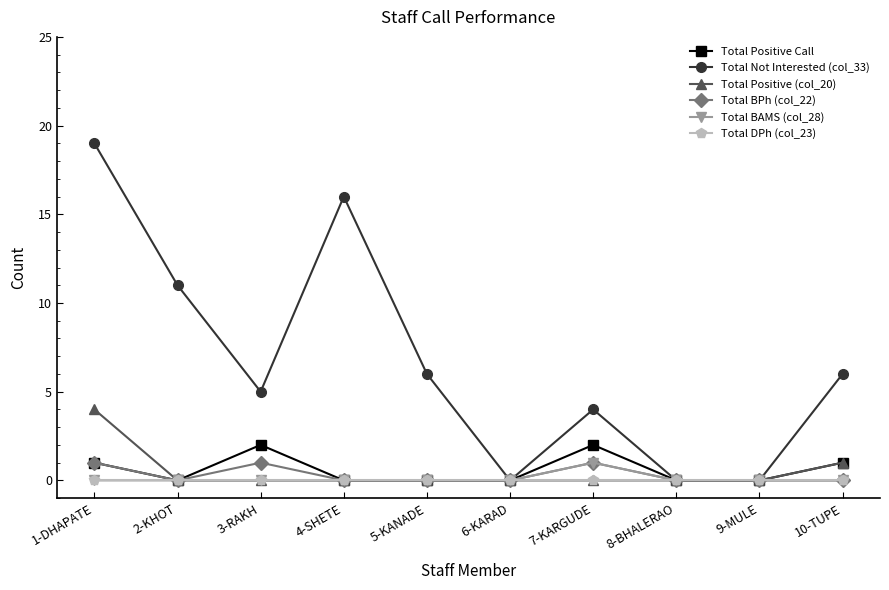

At which category does Total Positive Call reach its first local peak?

3-RAKH